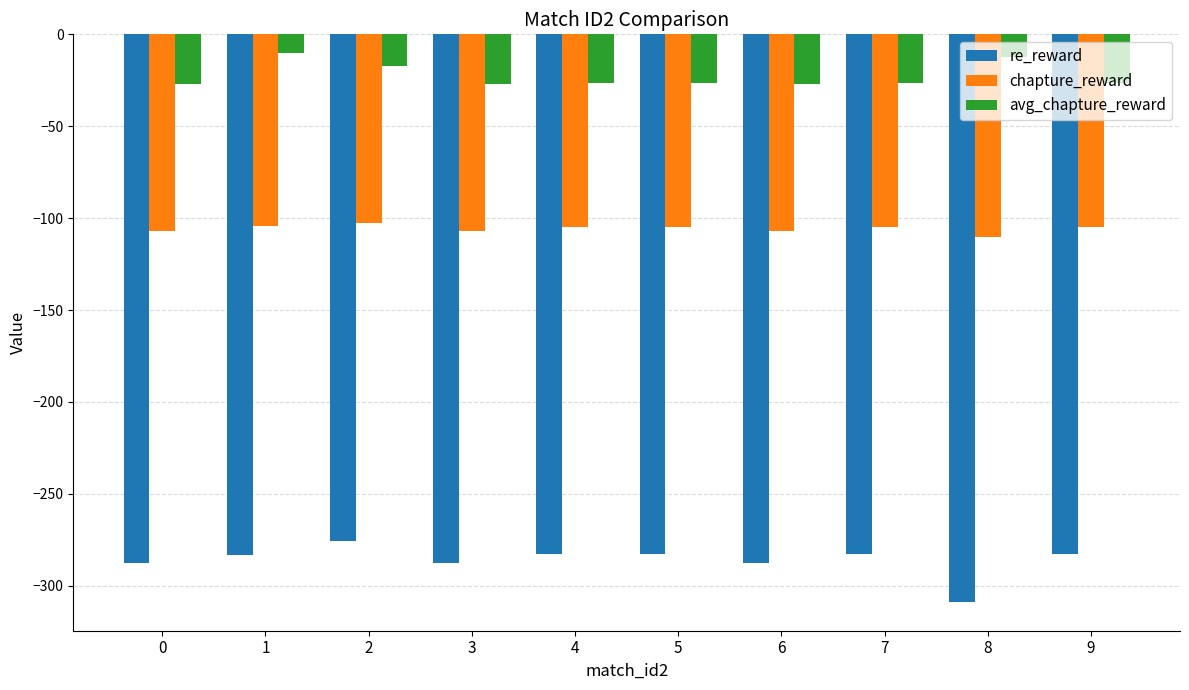

How many series are shown in this chart?

3